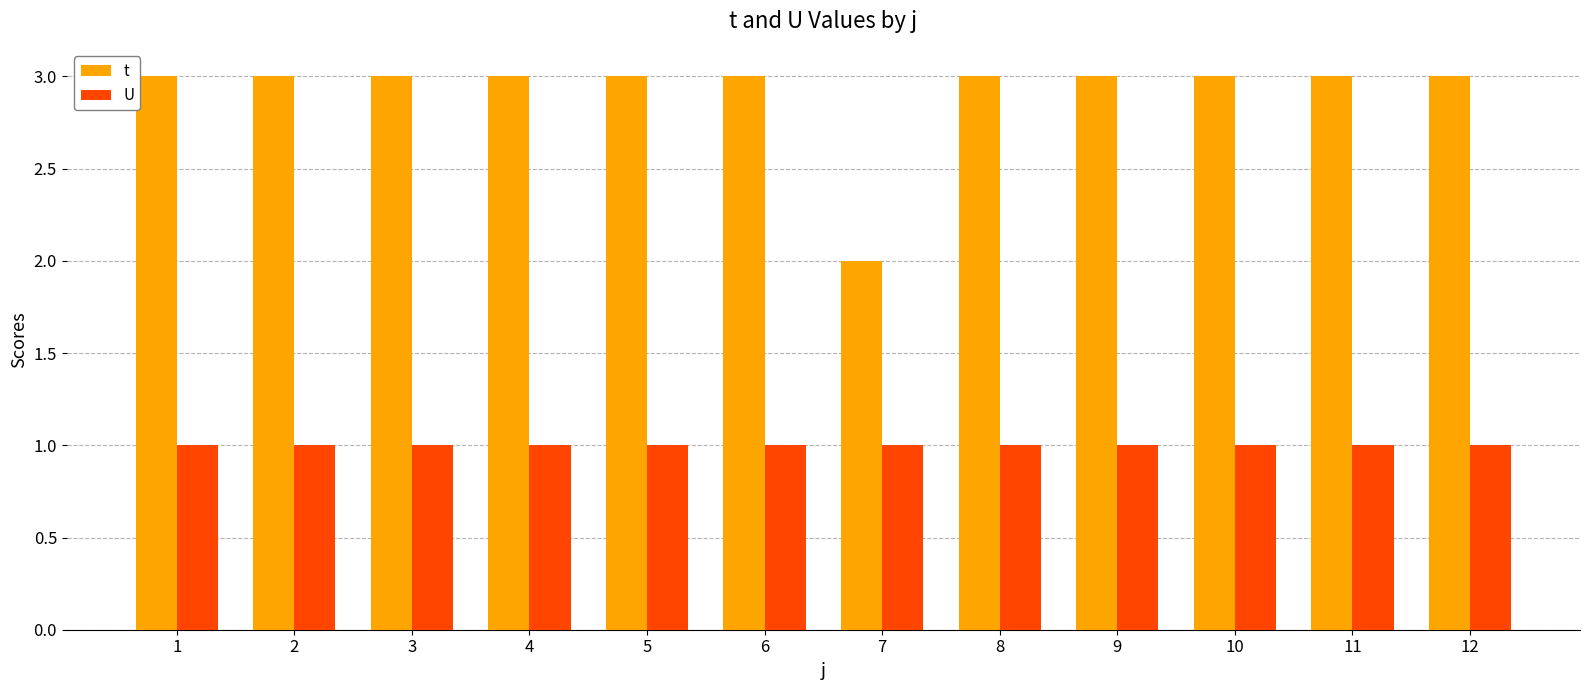

What is the value of the U bar at the 11th from the left?

1